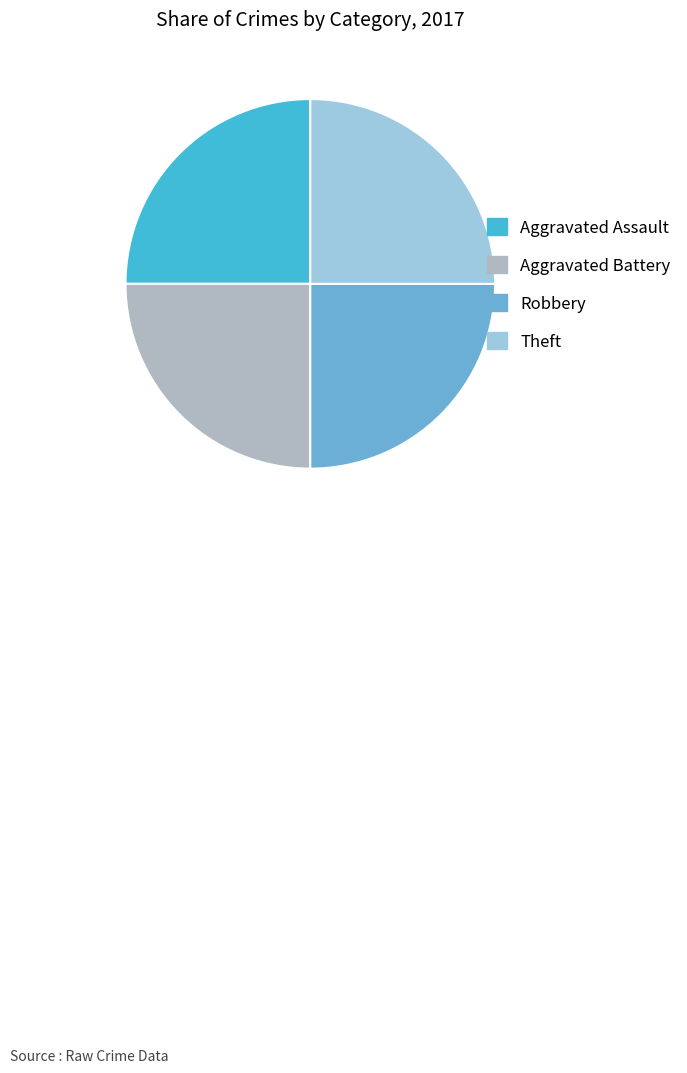

True or false: Theft accounts for 25% of the total.

True